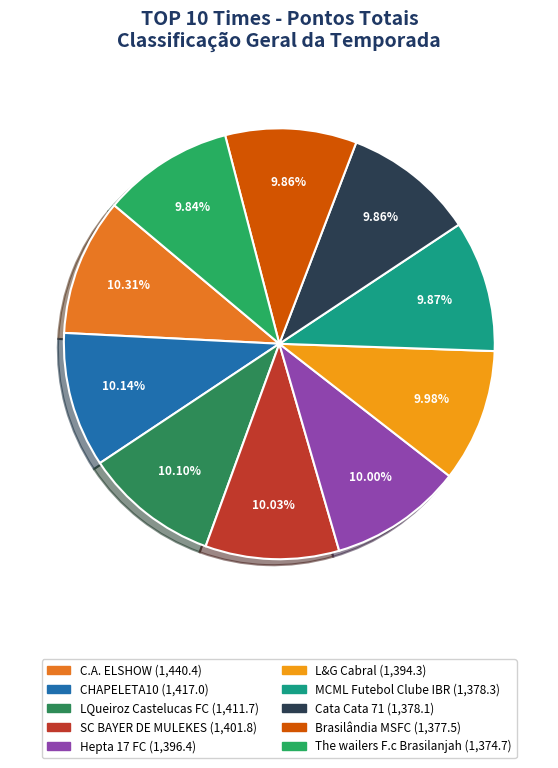

Does L&G Cabral account for over 50% of the chart?

No